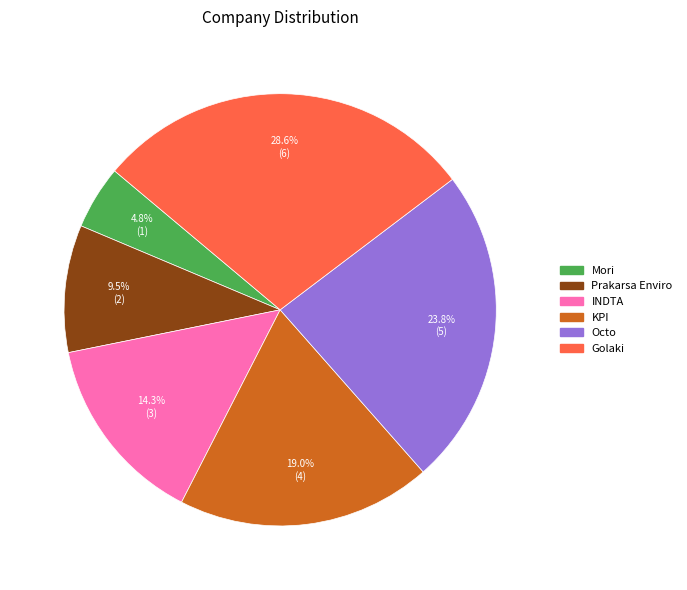

Approximately how many times larger is the value at INDTA compared to Octo?

0.6